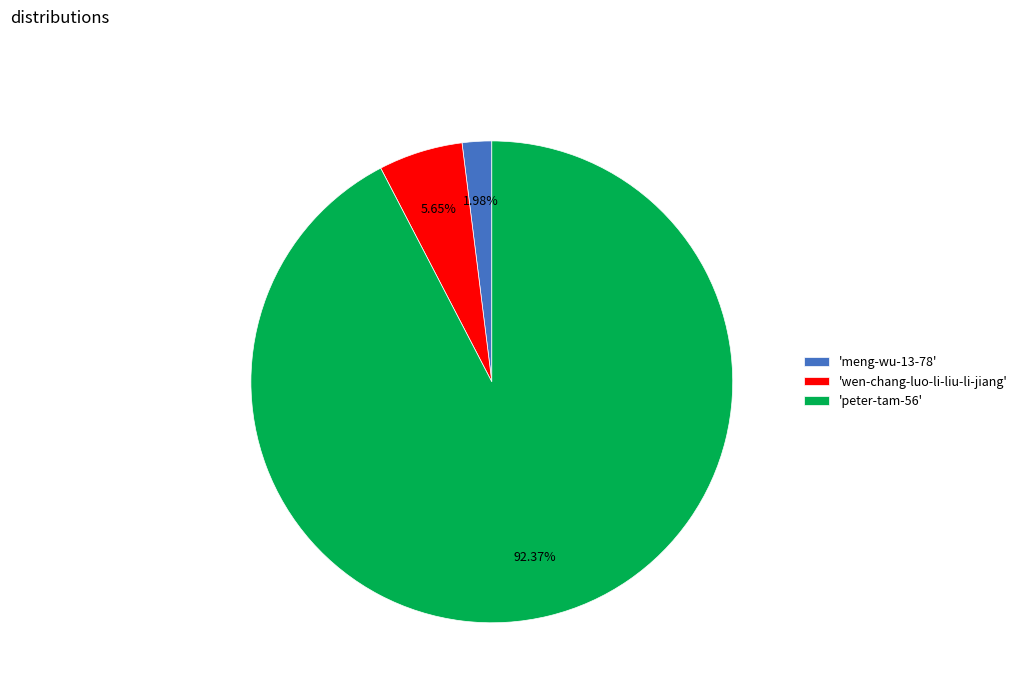

Does 'peter-tam-56' represent more than half of the total?

Yes